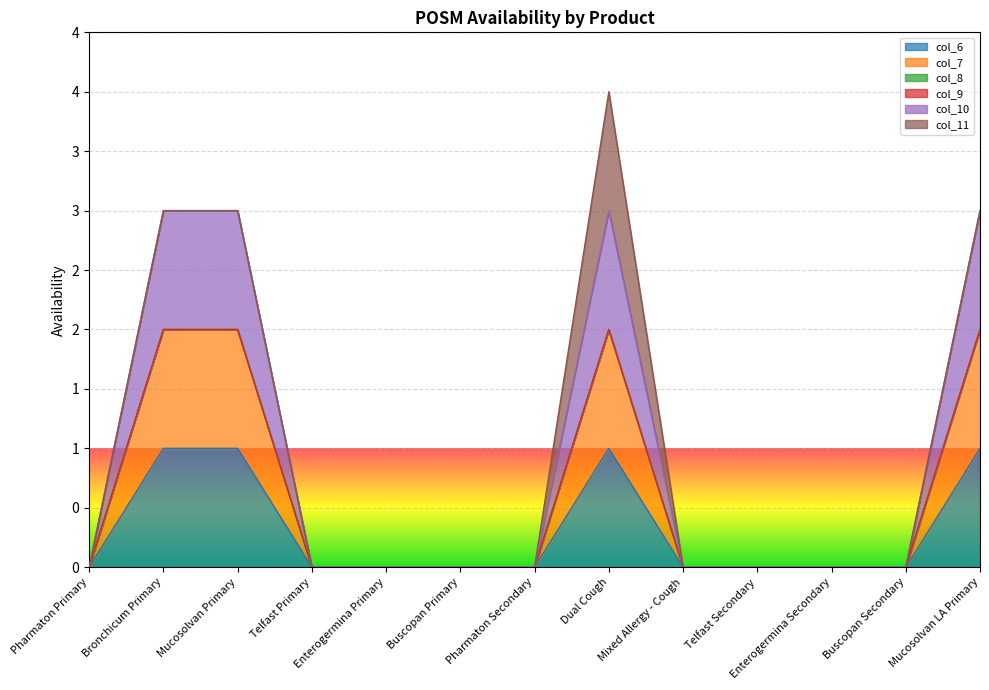

List the labels in order of col_7 value, smallest first.

Pharmaton Primary, Telfast Primary, Enterogermina Primary, Buscopan Primary, Pharmaton Secondary, Mixed Allergy - Cough, Telfast Secondary, Enterogermina Secondary, Buscopan Secondary, Bronchicum Primary, Mucosolvan Primary, Dual Cough, Mucosolvan LA Primary